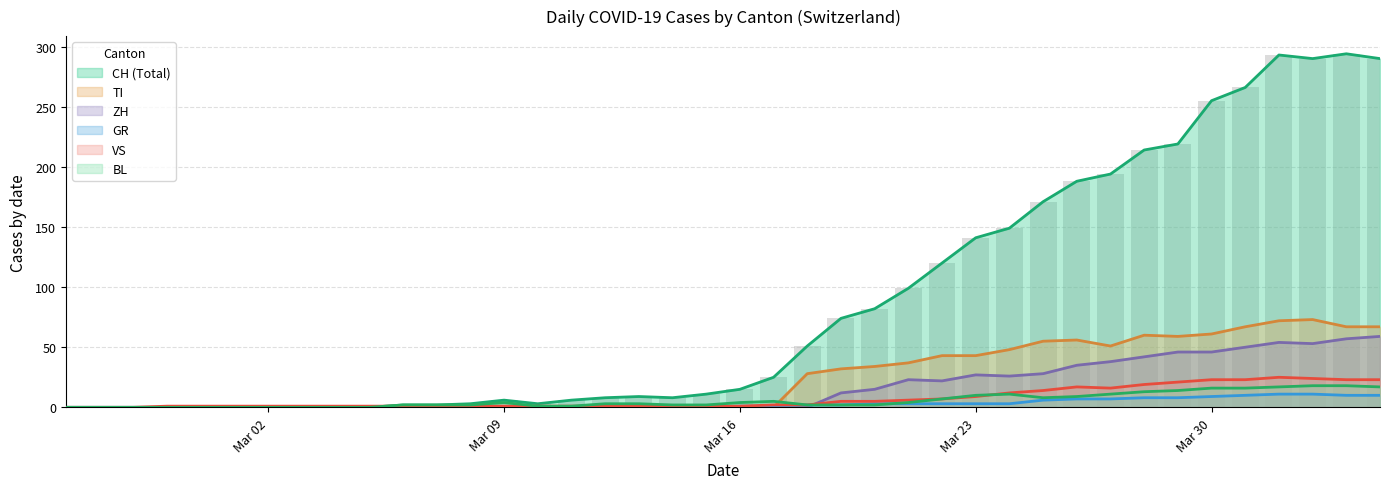

Is it true that ZH equals 12 at 2020-03-31?

False